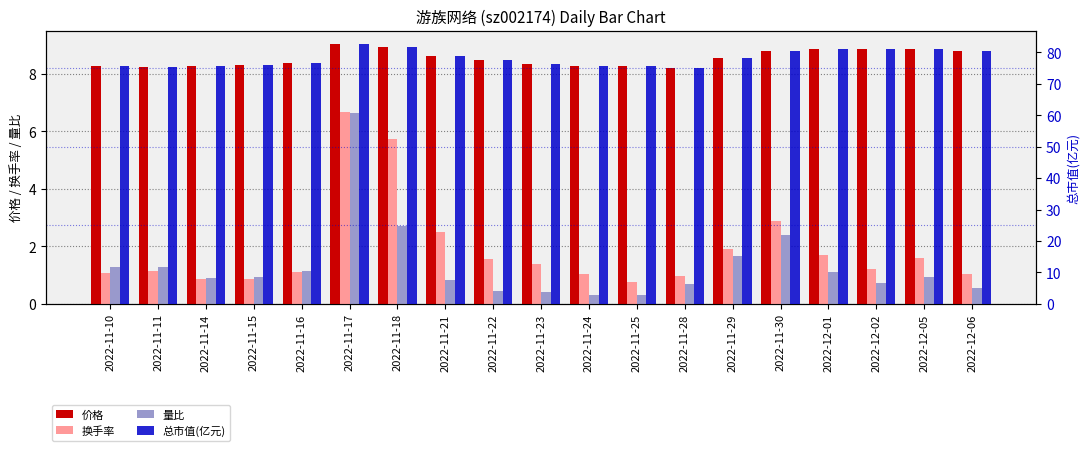

Where is 量比 nearest to the value 3?

2022-11-18